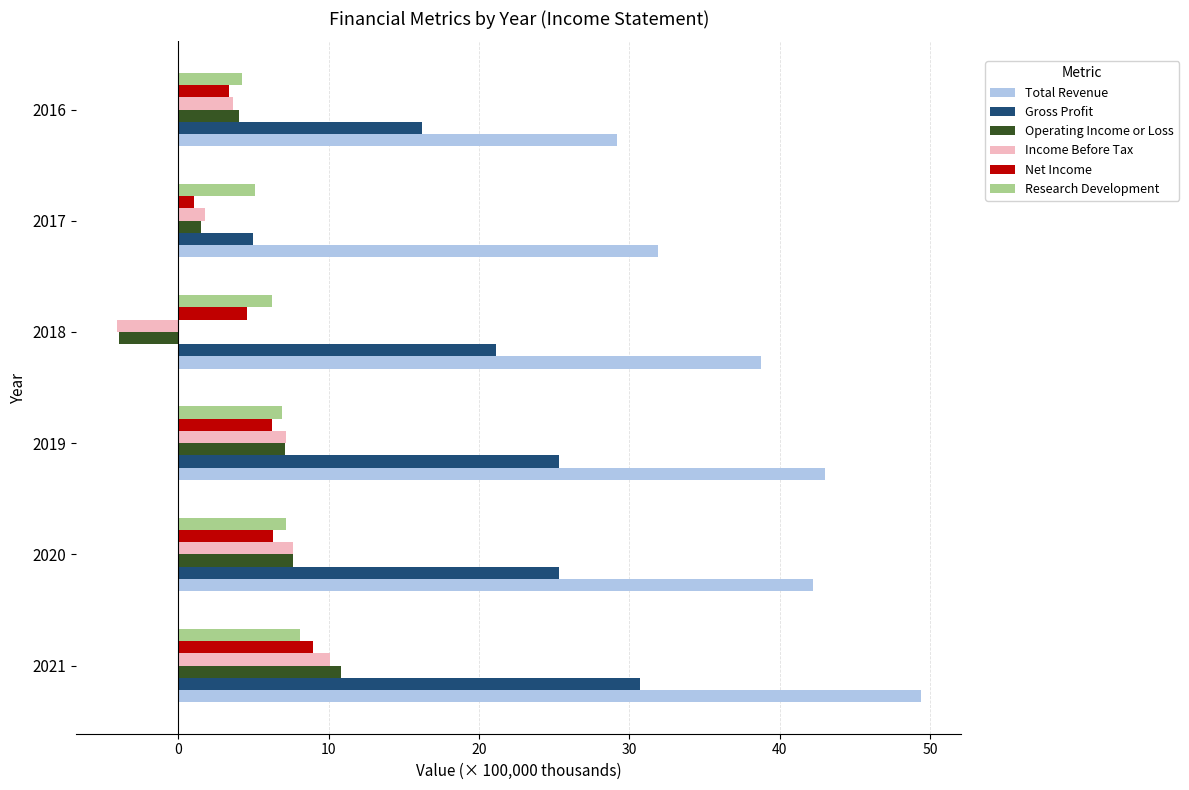

How many values in the Total Revenue series are below 42?

3